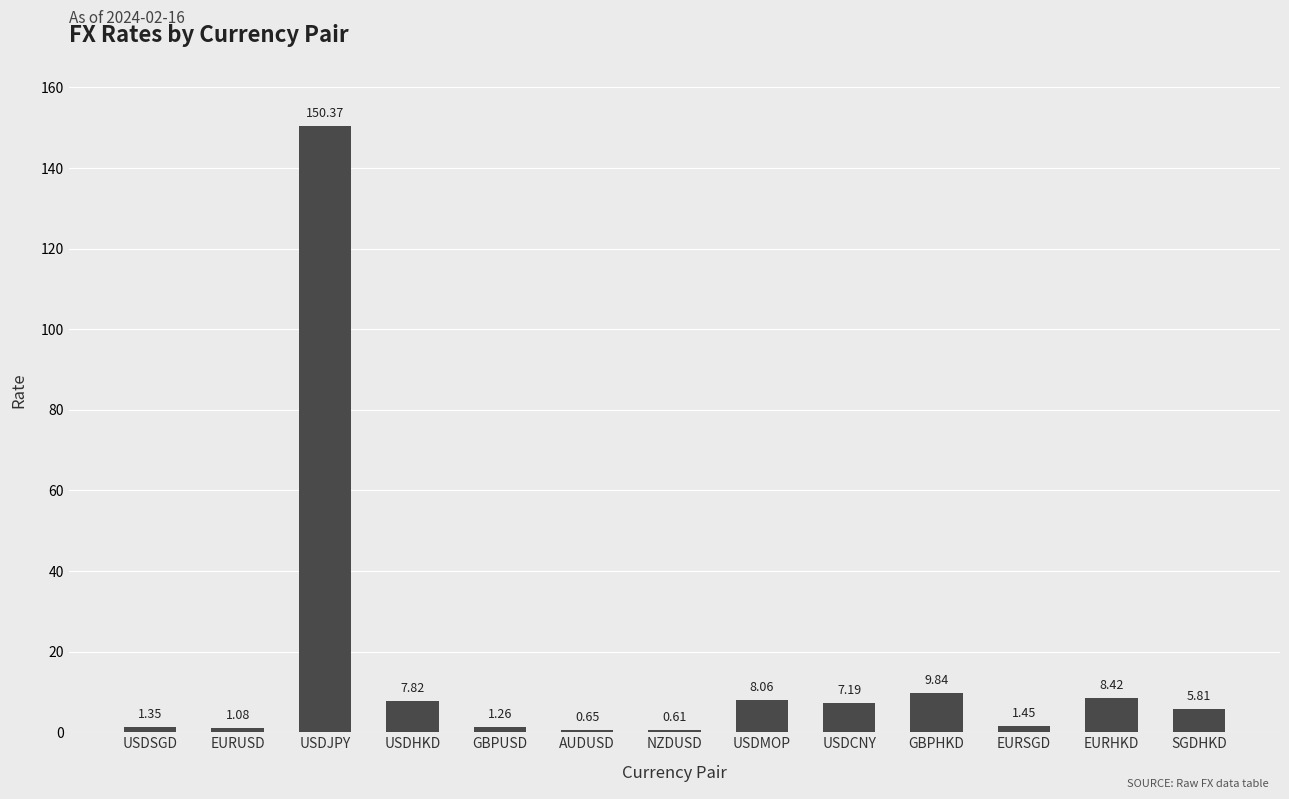

How many values exceed 5?

7